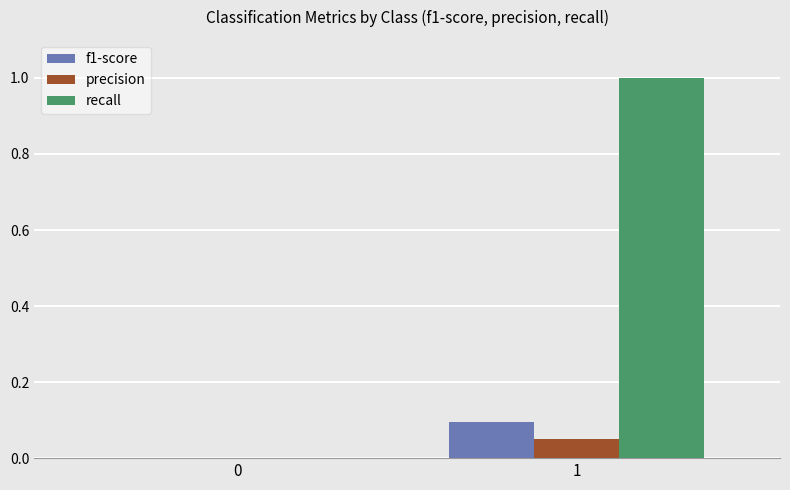

Between 0 and 1, which series saw the biggest shift?

recall